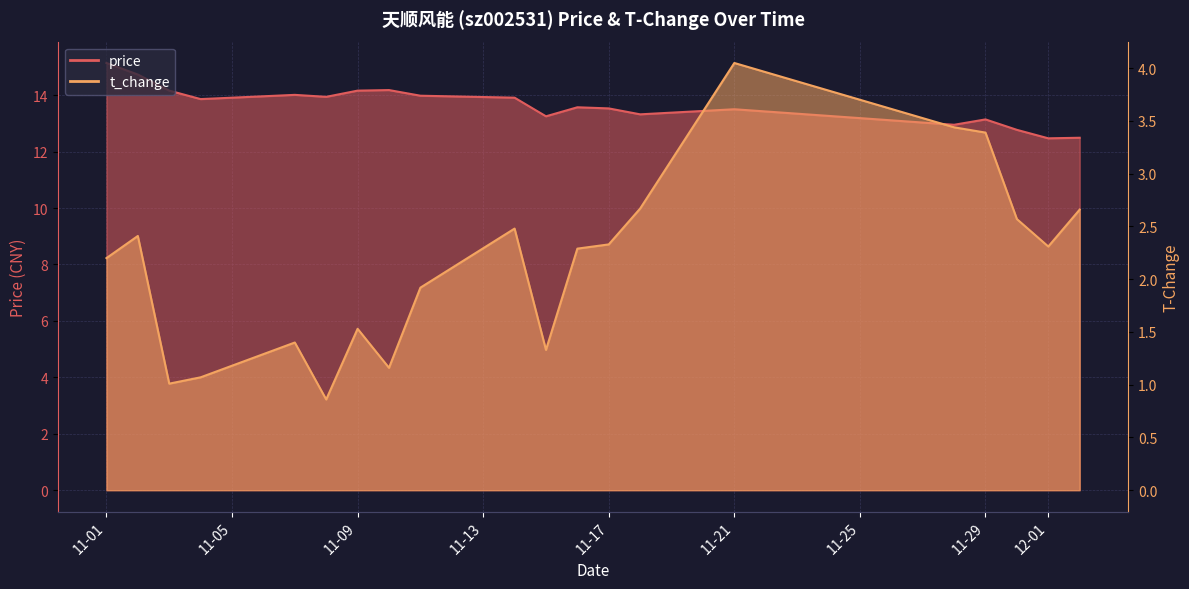

What is the maximum value shown in the chart?

15.1